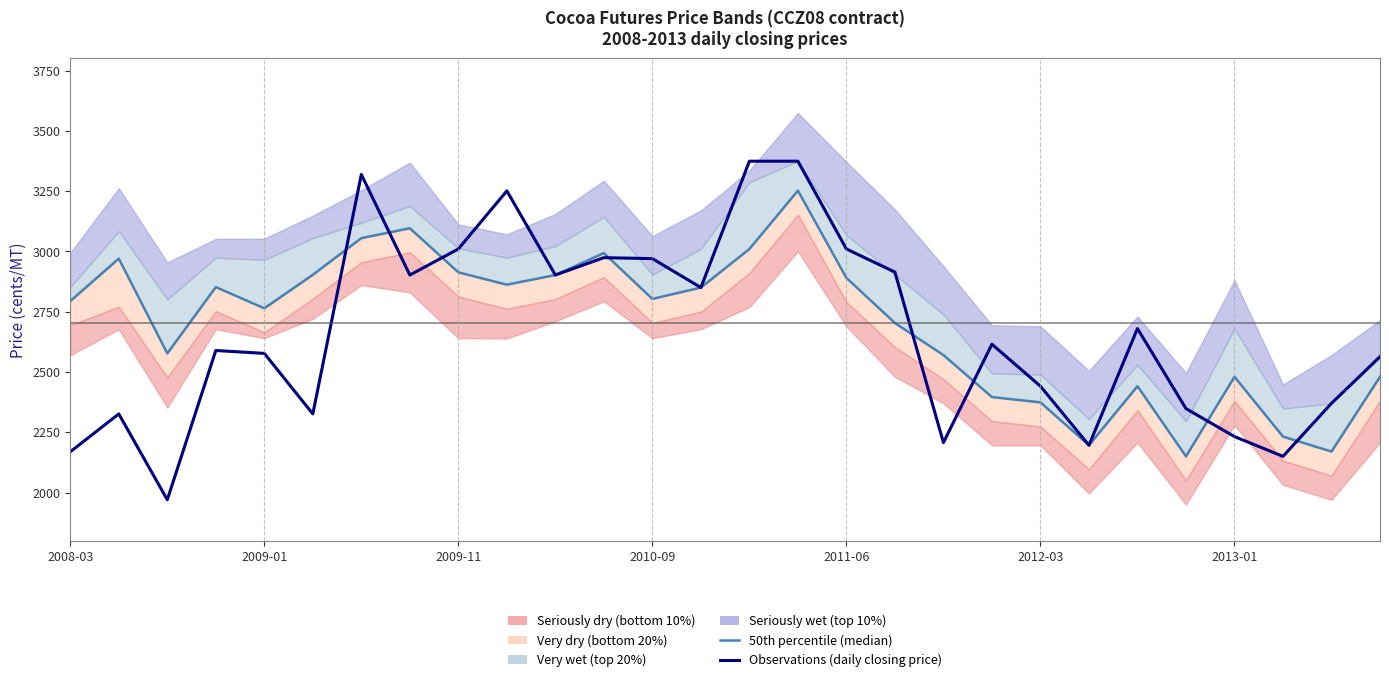

How many values in the 50th percentile (median) series exceed 2803?

13